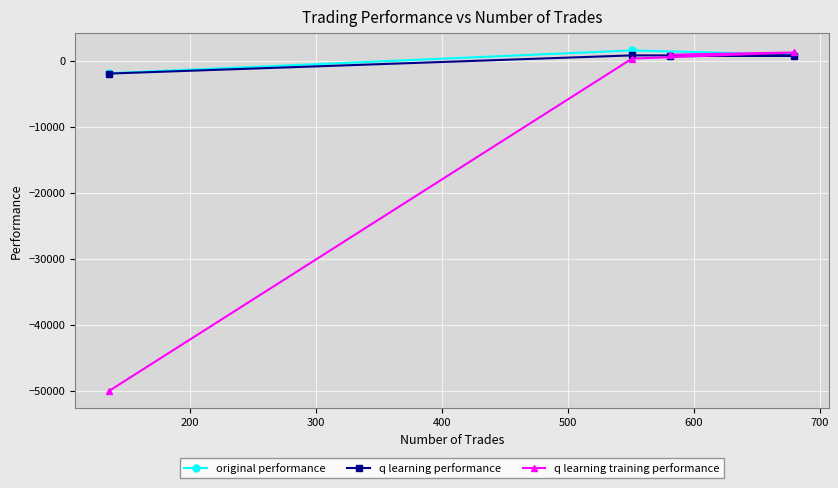

How many values in the q learning training performance series are below 901?

2